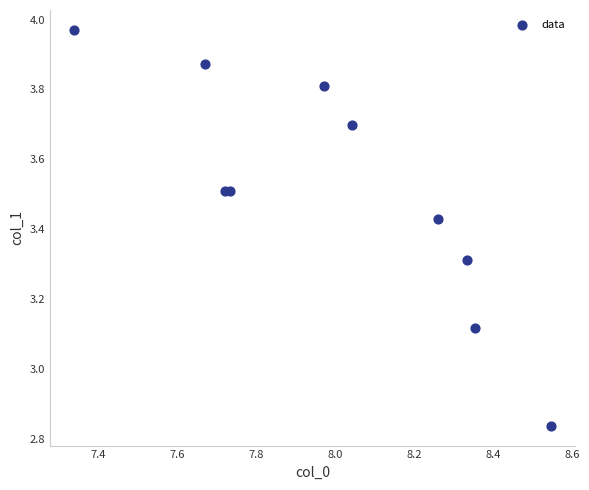

What is the average X value?

8.0